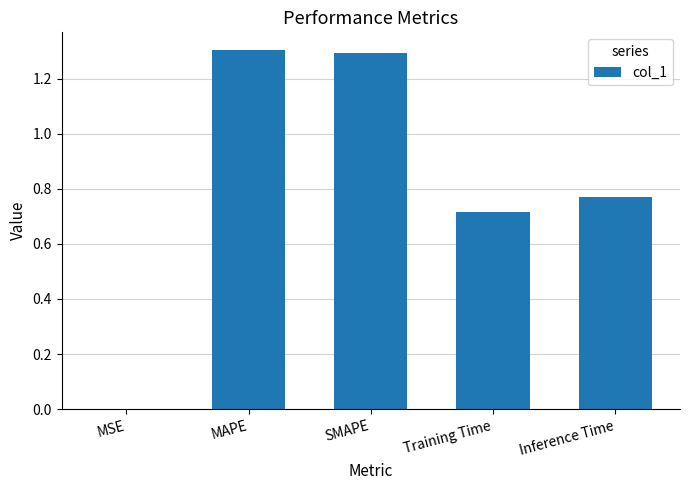

At which label is the value closest to 0?

MSE